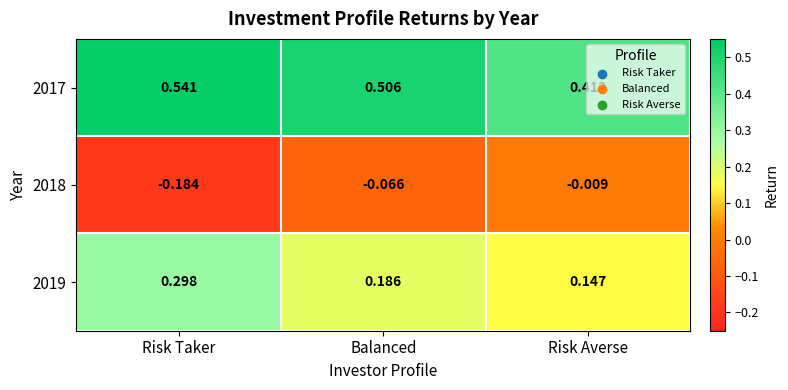

Which label corresponds to the largest value in the chart?

Risk Taker